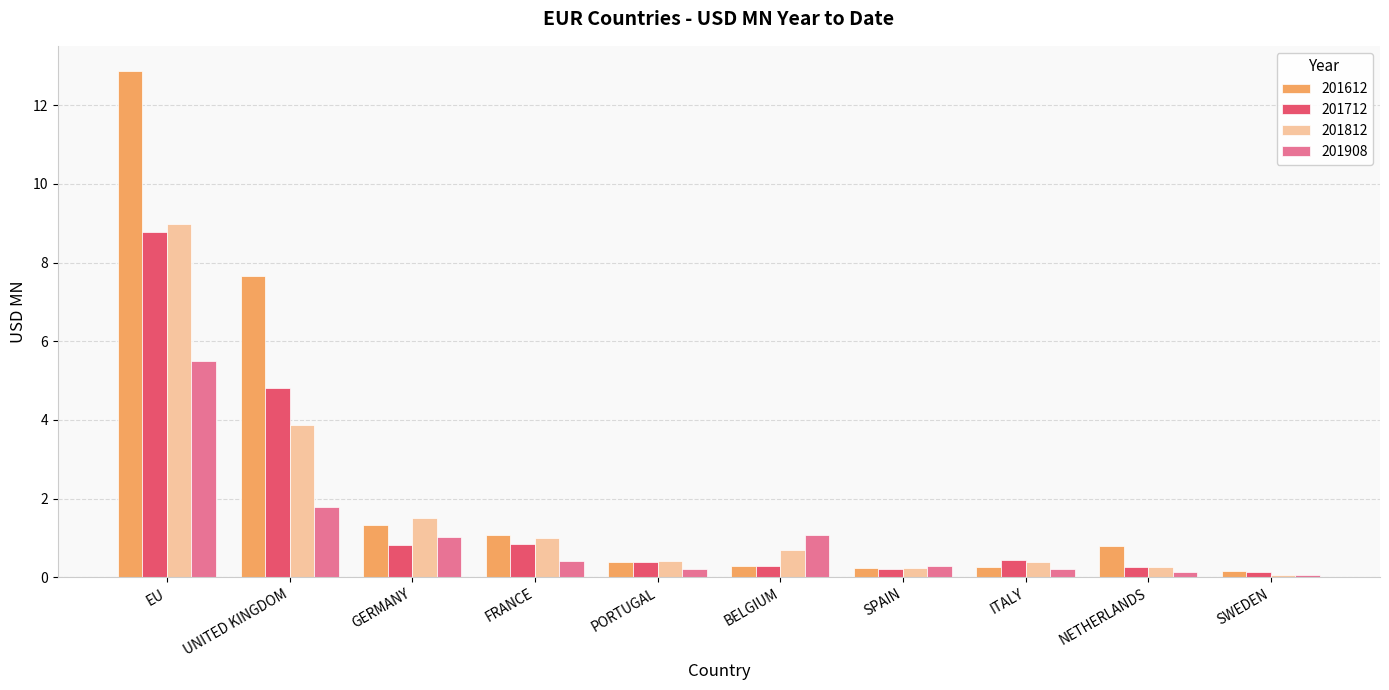

What is the greatest value displayed?

12.9